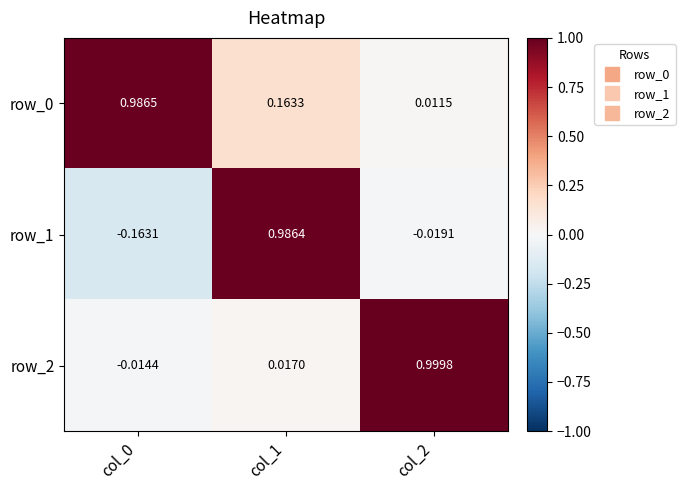

Is the value of row_1 at col_0 greater than the value of row_2 at col_0?

No